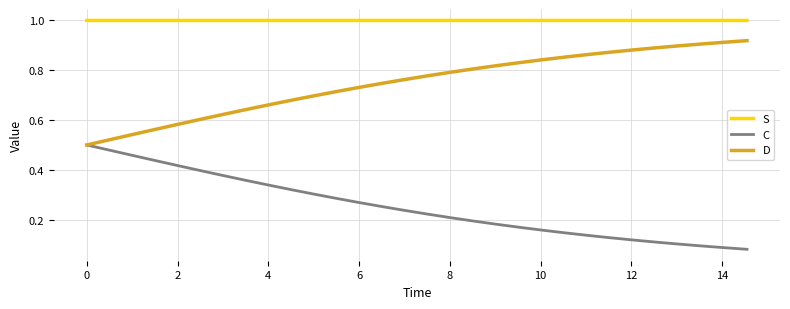

True or false: D and S cross at least once.

False